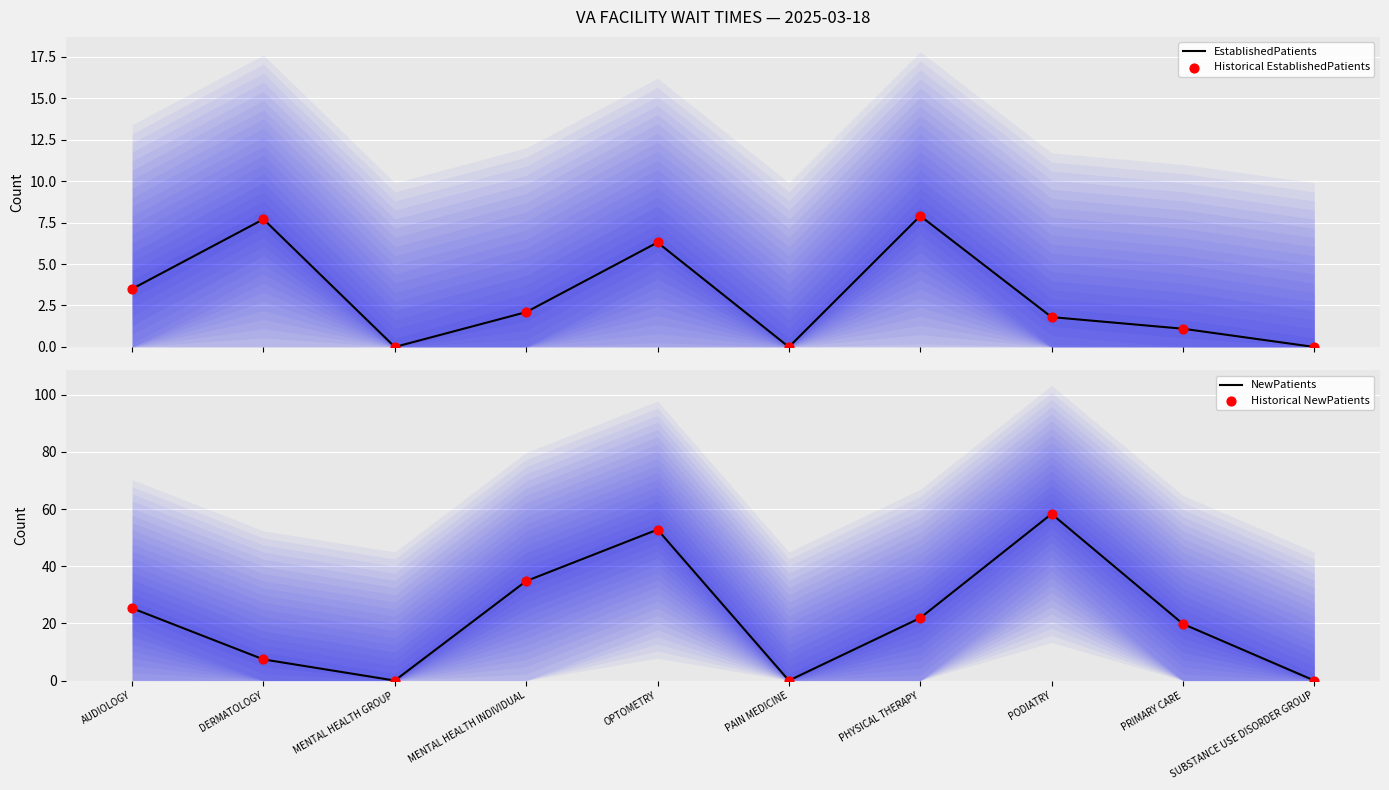

At which category is the sum across all series the highest?

PODIATRY